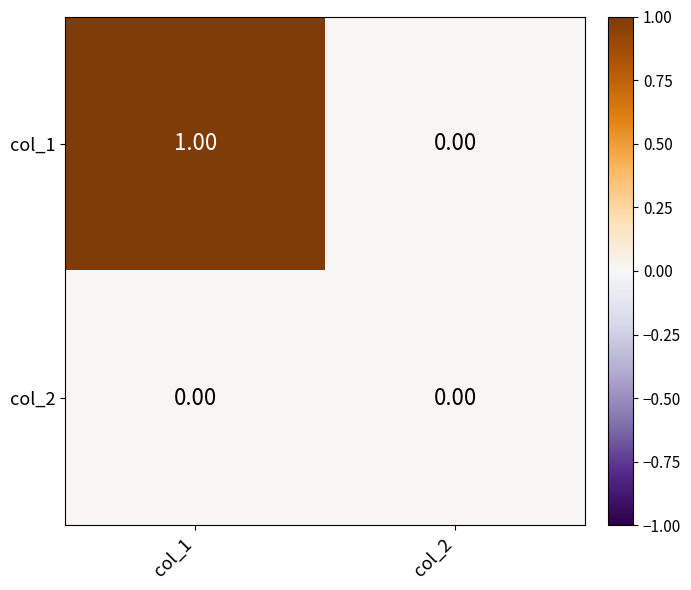

Between col_1 and col_2, which series saw the biggest shift?

col_1